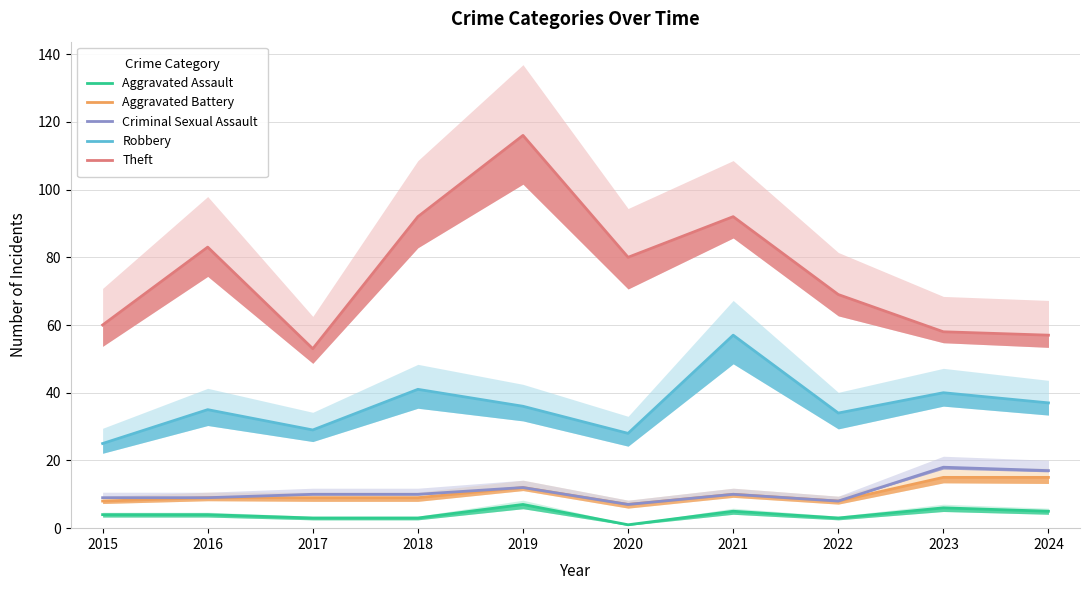

Which category has the highest value in the Robbery series?

2021